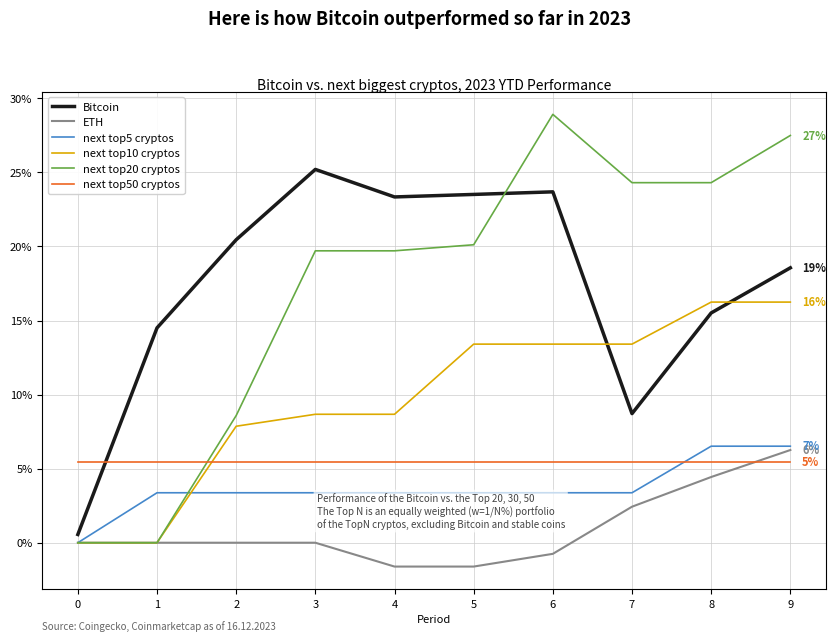

In Bitcoin, how many points are lower than both neighbors (excluding endpoints)?

2